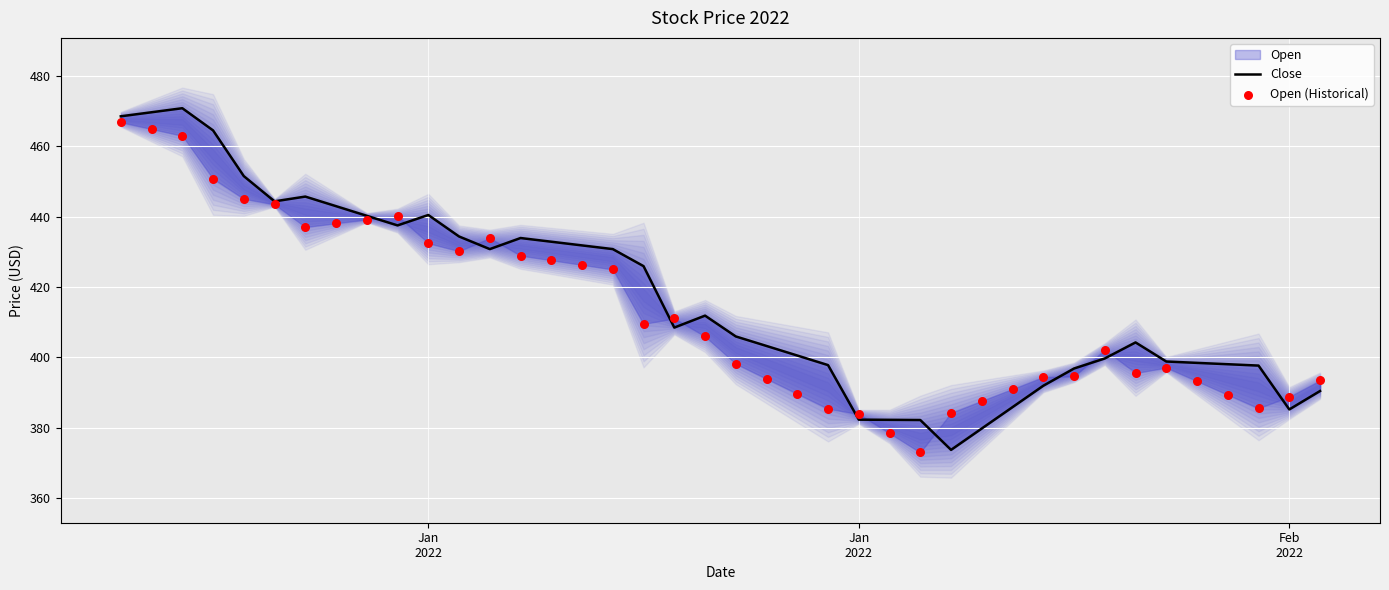

Which series contains the highest Y value?

Close